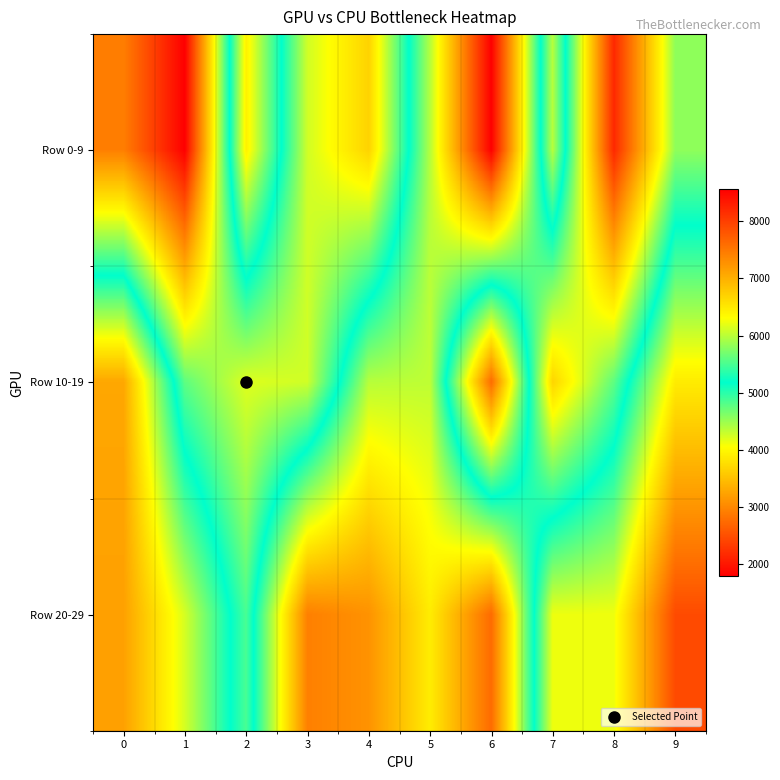

What is the difference between the highest and lowest values at 3?

3165